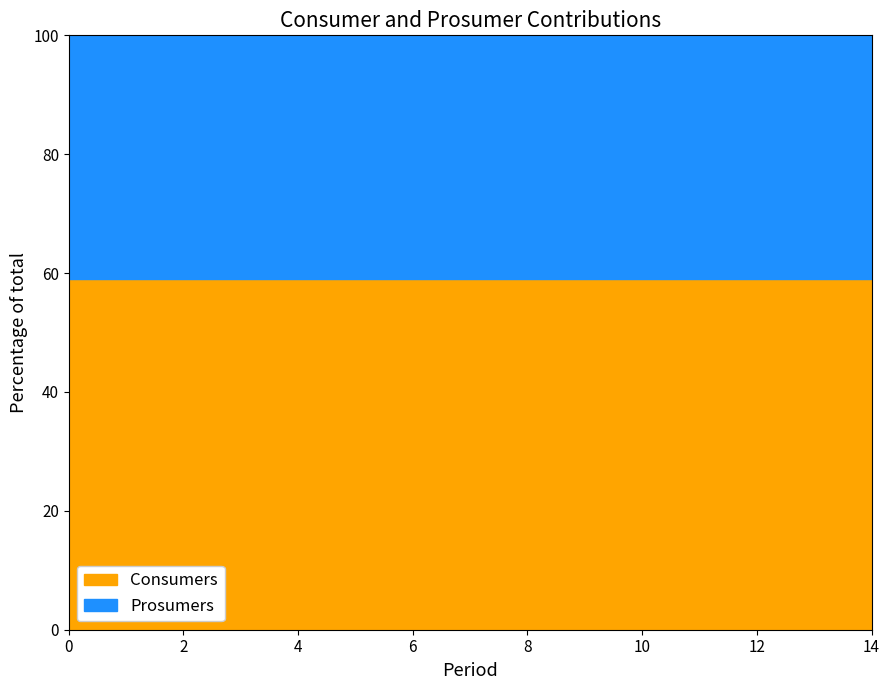

Reading right to left, list all the values displayed in this chart.

Consumers: 14=635	13=635	12=635	11=635	10=635	9=635	8=635	7=635	6=635	5=635	4=635	3=635	2=635	1=635	0=635
Prosumers: 14=440	13=440	12=440	11=440	10=440	9=440	8=440	7=440	6=440	5=440	4=440	3=440	2=440	1=440	0=440